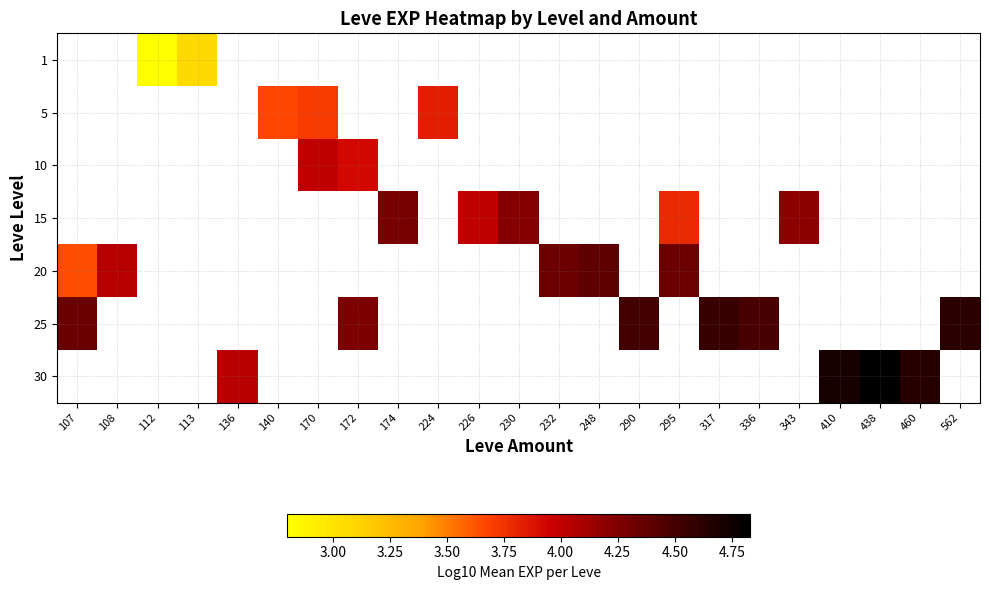

What is the greatest value displayed?

4.8